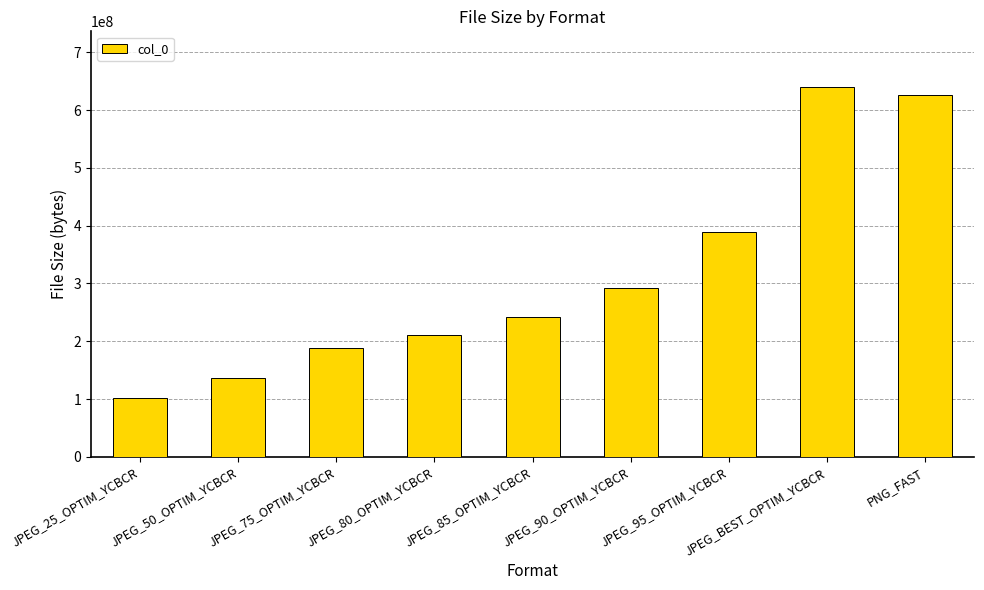

What is the smallest value displayed?

101126144